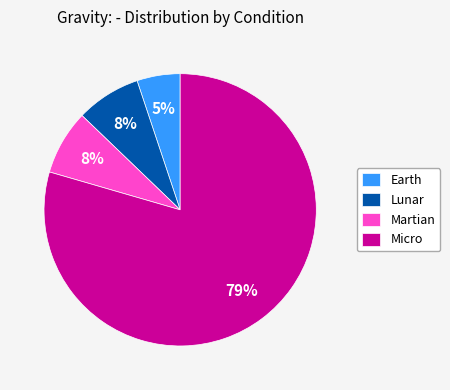

Which has a higher value, Micro or Lunar?

Micro